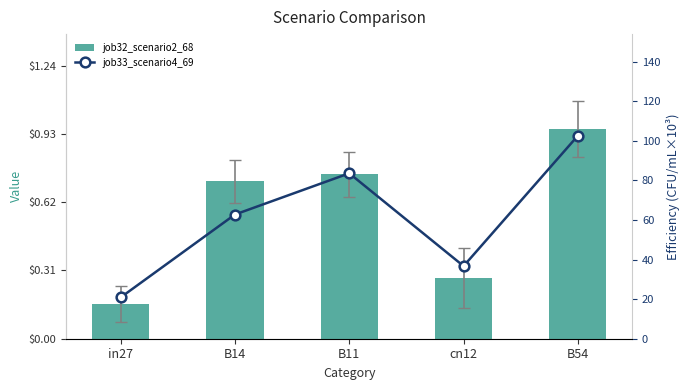

List the labels in order of job33_scenario4_69 value, largest first.

B54, B11, B14, cn12, in27